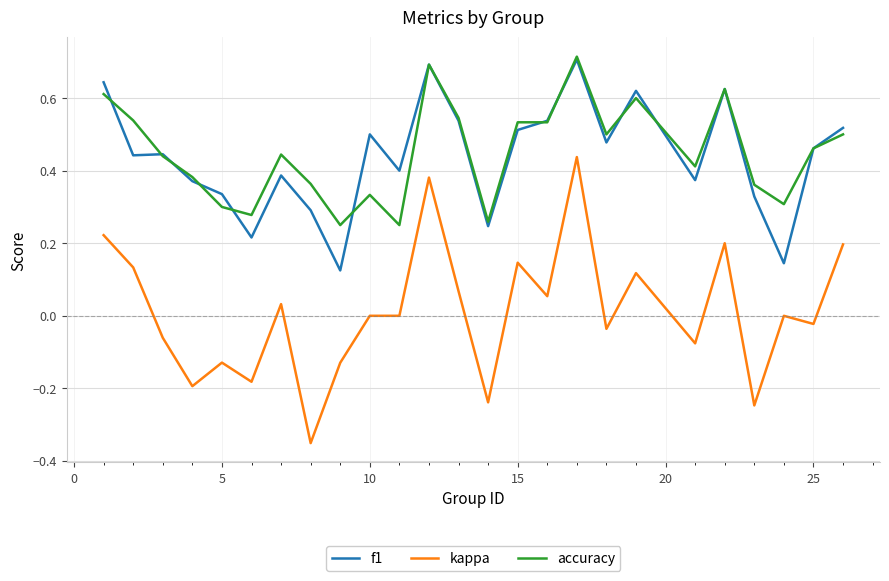

Which series has the widest spread of values?

kappa